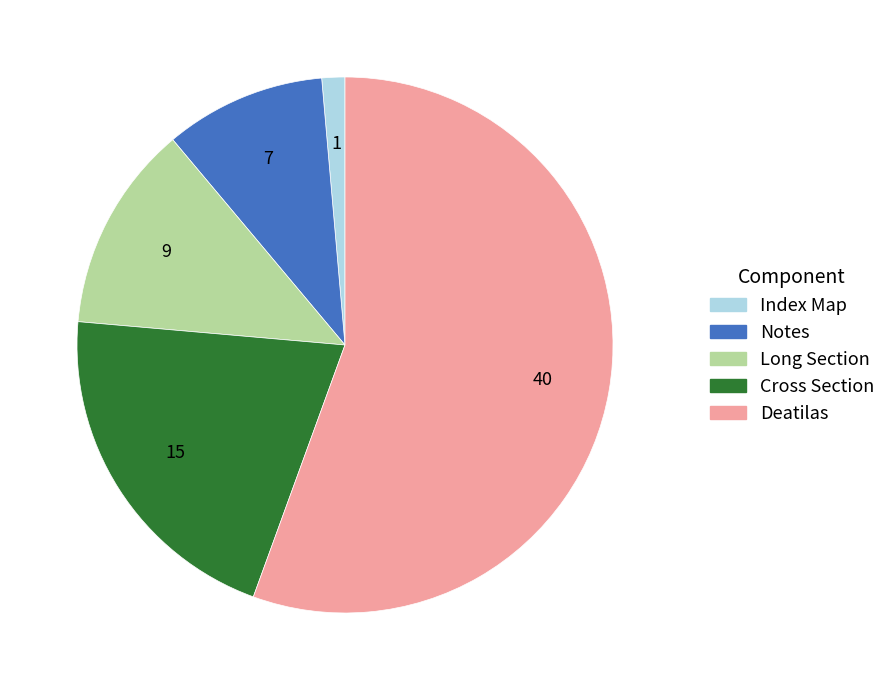

Between Notes and Deatilas, which is larger?

Deatilas